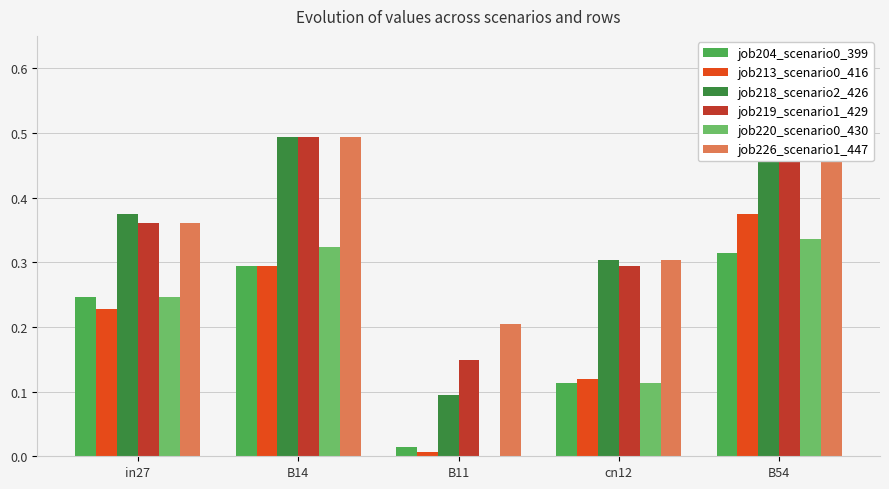

What is the sum of all job220_scenario0_430 values?

1.0